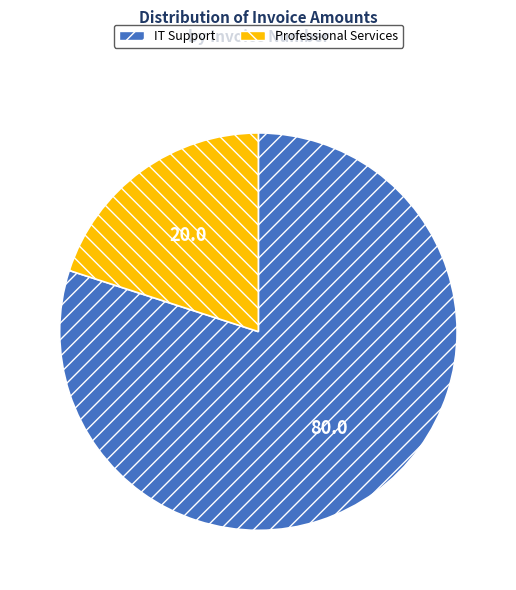

Is it true that IT Support is 85% of the pie?

False